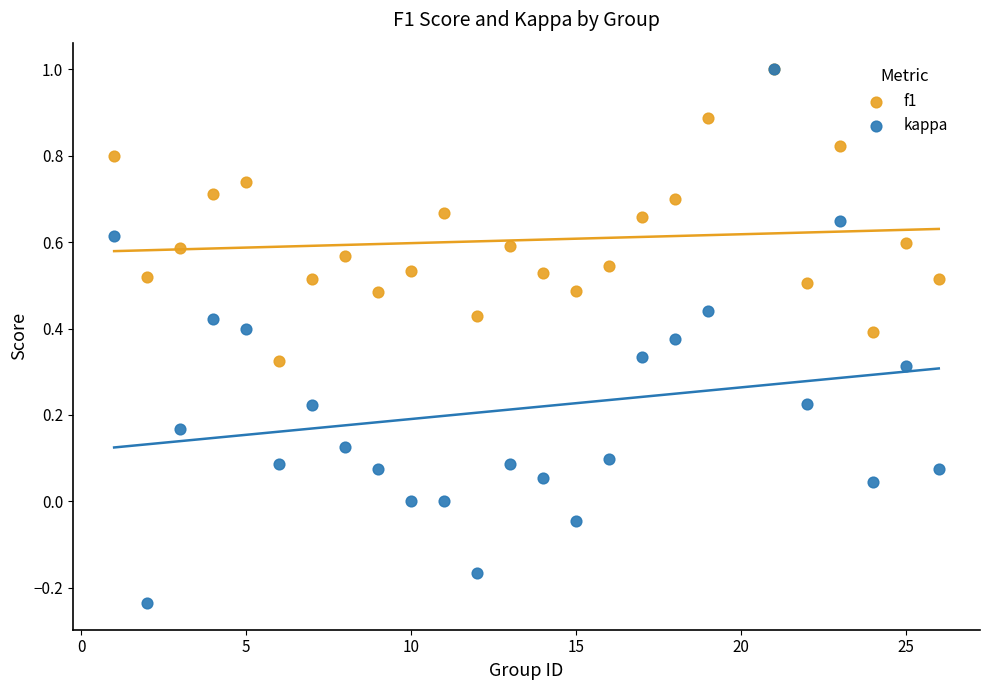

Which series has the widest spread of Y values?

kappa